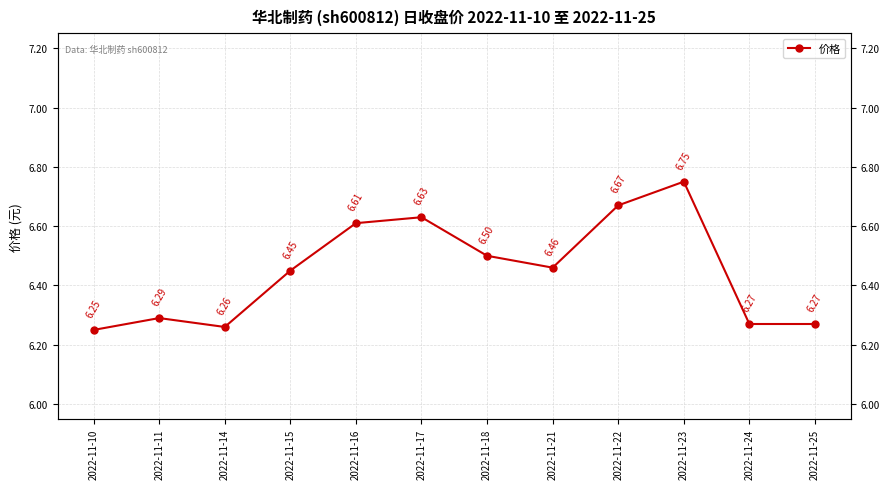

List the labels in order of value, largest first.

2022-11-23, 2022-11-22, 2022-11-17, 2022-11-16, 2022-11-18, 2022-11-21, 2022-11-15, 2022-11-11, 2022-11-24, 2022-11-25, 2022-11-14, 2022-11-10